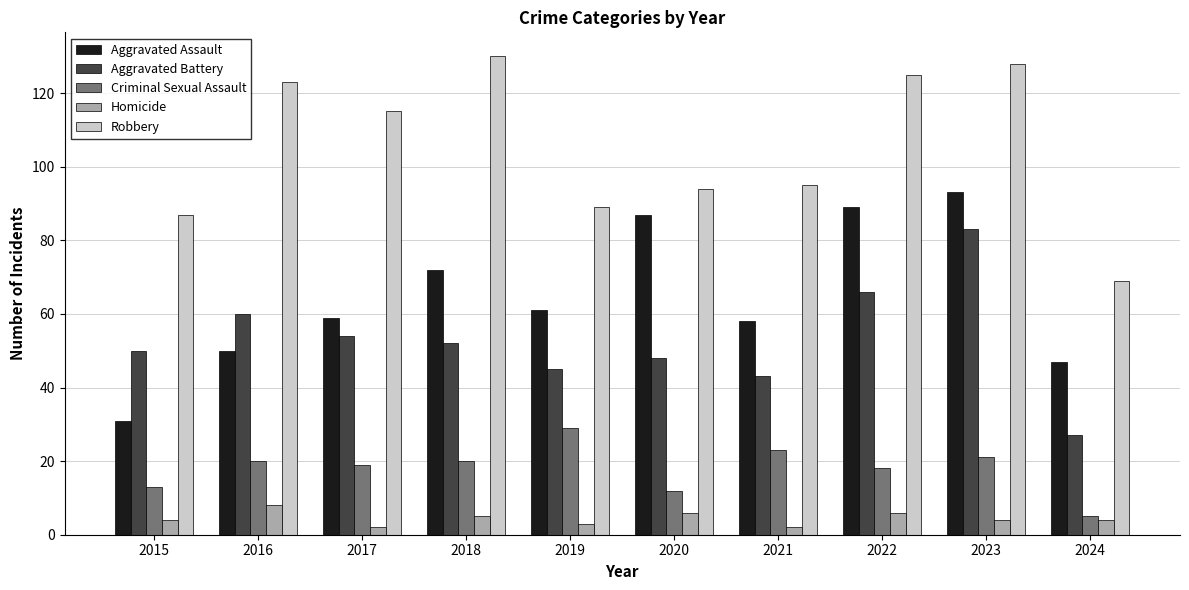

What are all the series names shown in the legend?

Aggravated Assault, Aggravated Battery, Criminal Sexual Assault, Homicide, Robbery